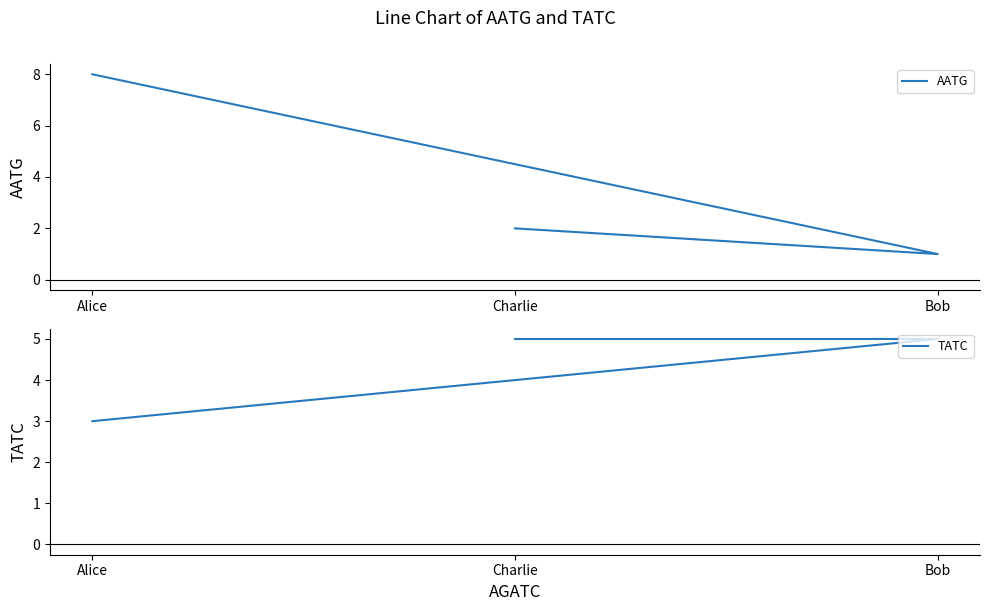

Which has a higher value, Alice or Charlie?

Alice